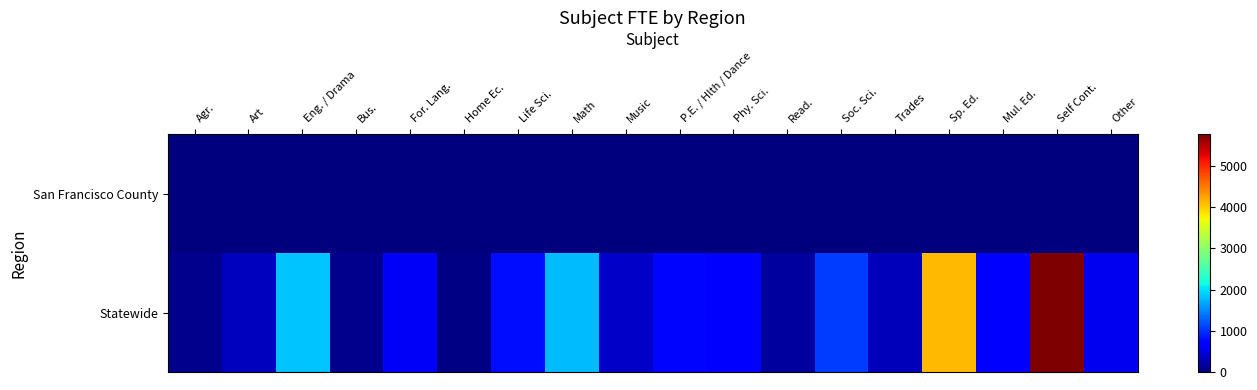

Which category has the highest value across all series?

Self Cont.